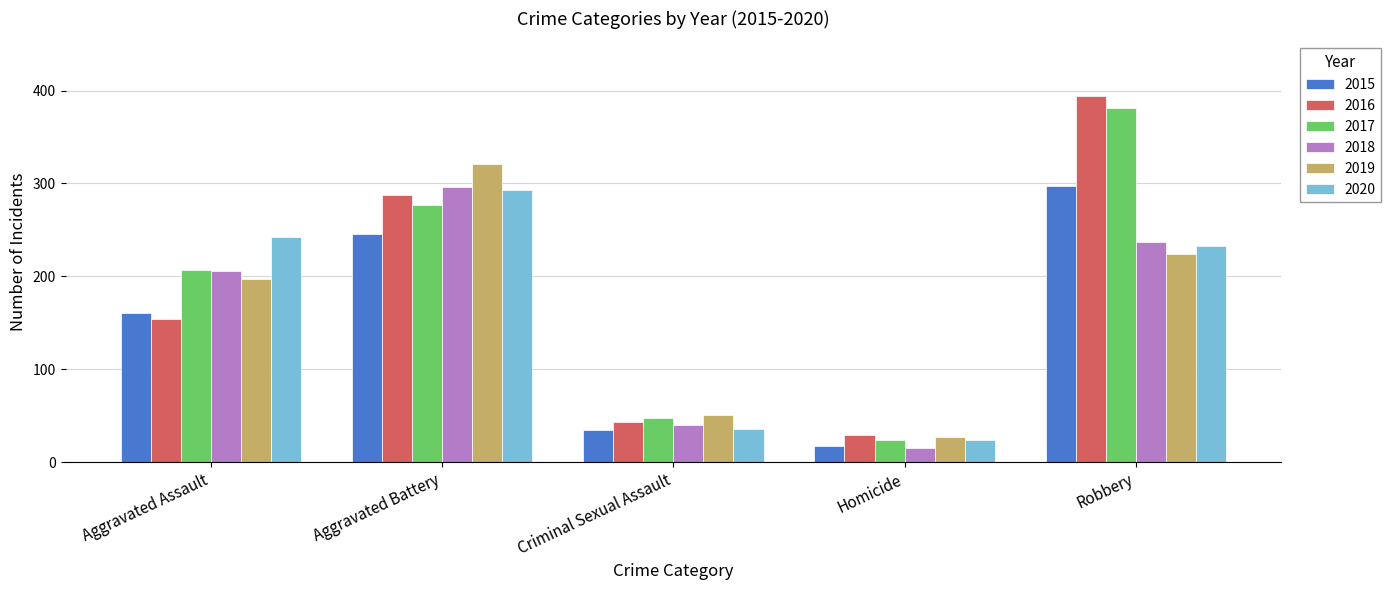

Count the number of data series in this chart.

6